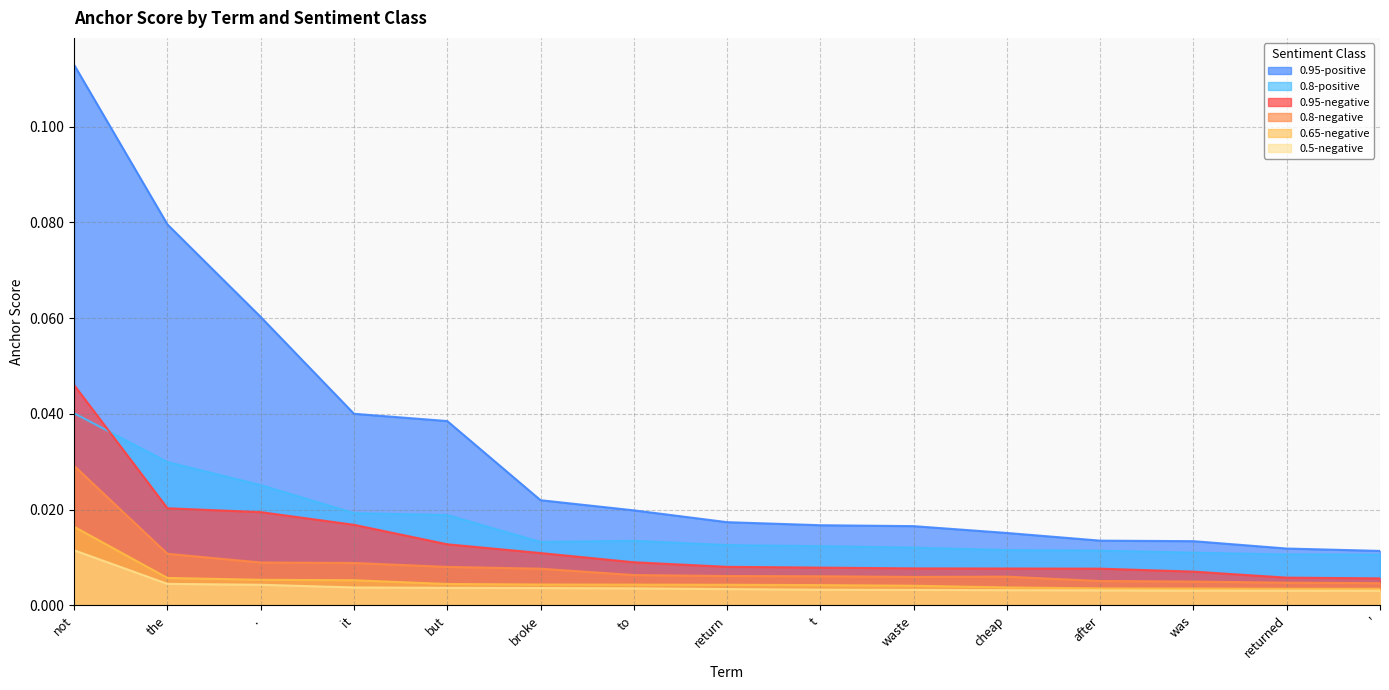

What is the label of the 2nd point from the left?

the